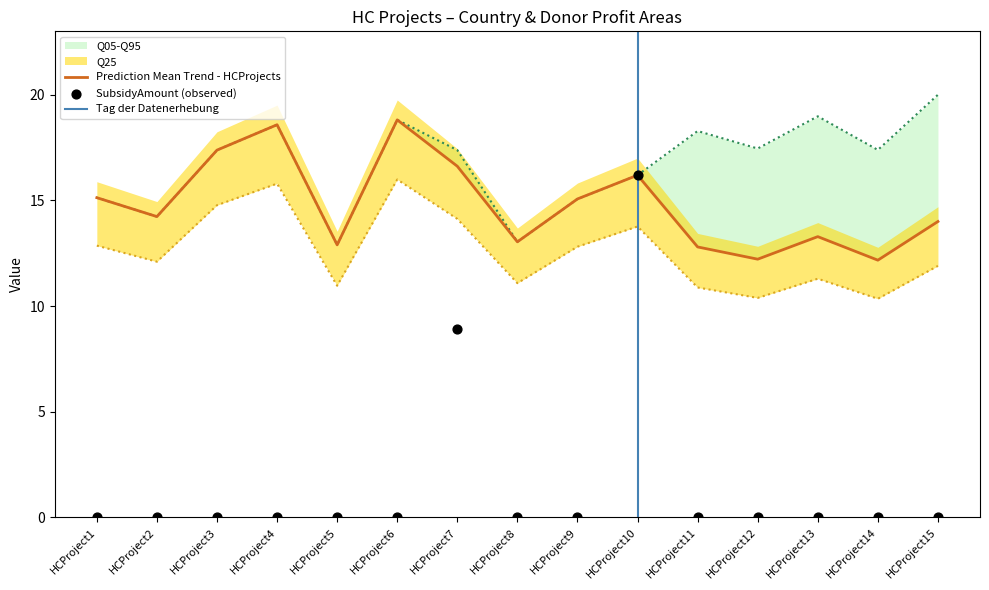

What is the total value across all series at HCProject3?

49.5